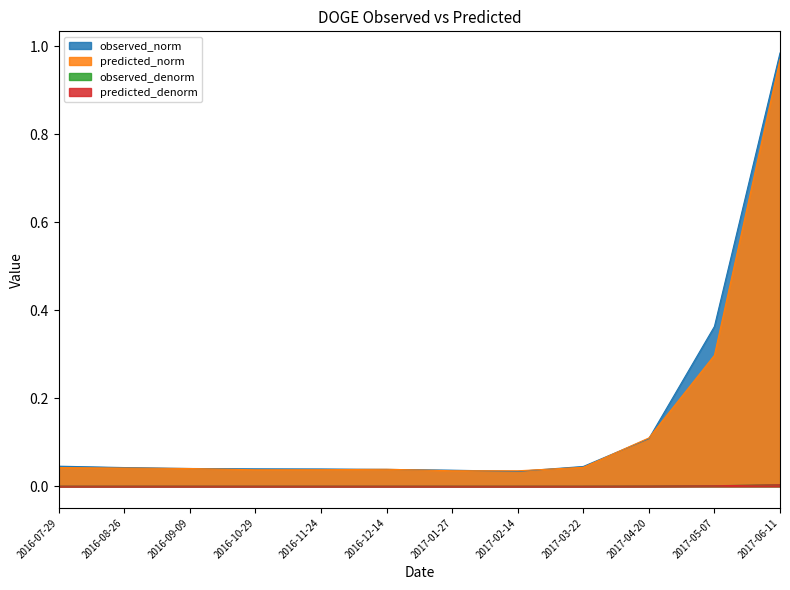

True or false: observed_denorm and predicted_norm cross at least once.

False